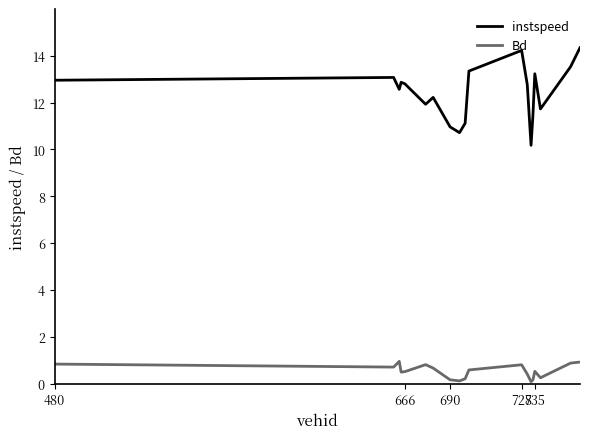

Rank the series by their average value, from highest to lowest.

instspeed, Bd